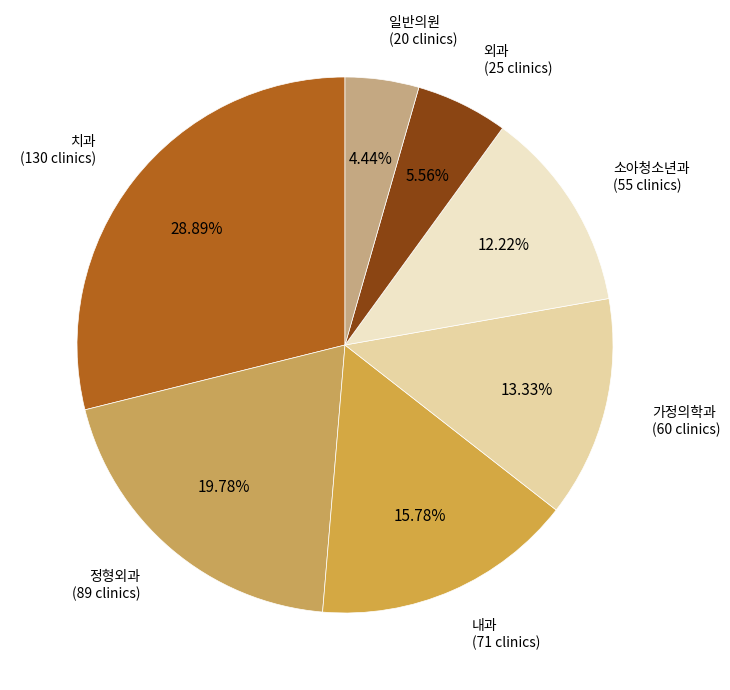

Rank the categories by value from highest to lowest.

치과, 정형외과, 내과, 가정의학과, 소아청소년과, 외과, 일반의원